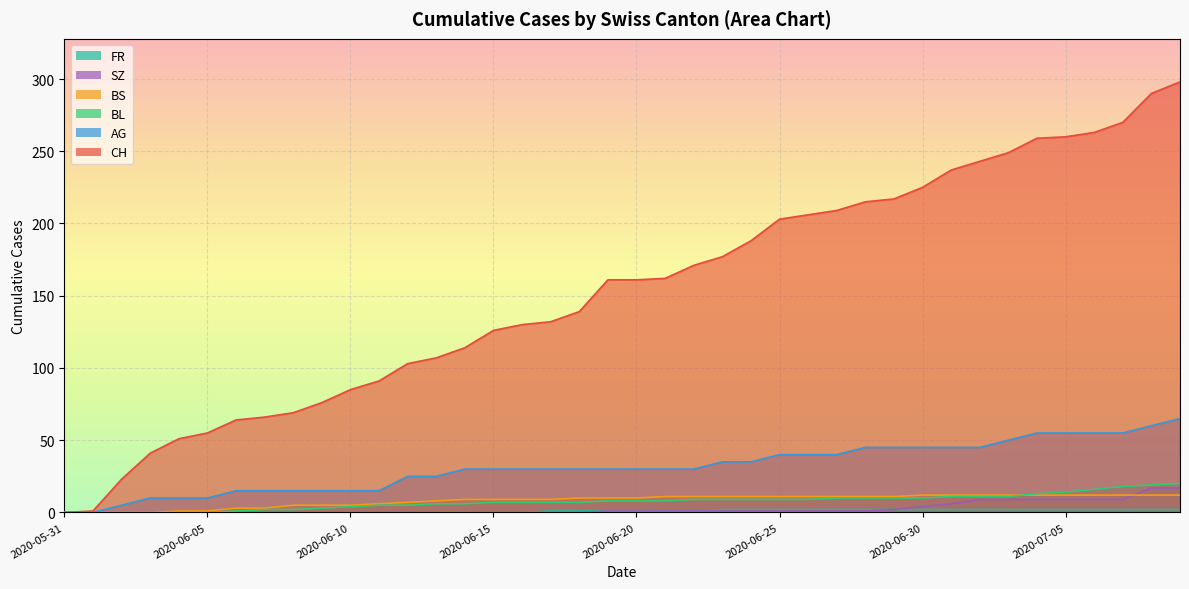

What is the label of the 18th point from the right?

2020-06-22